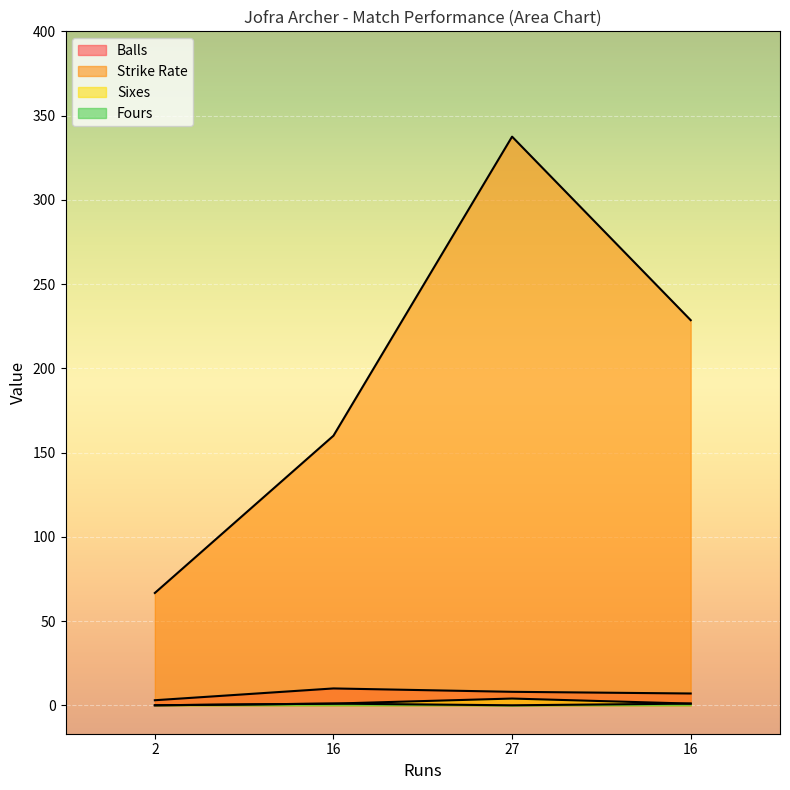

Which series has the largest range (max minus min)?

Strike Rate